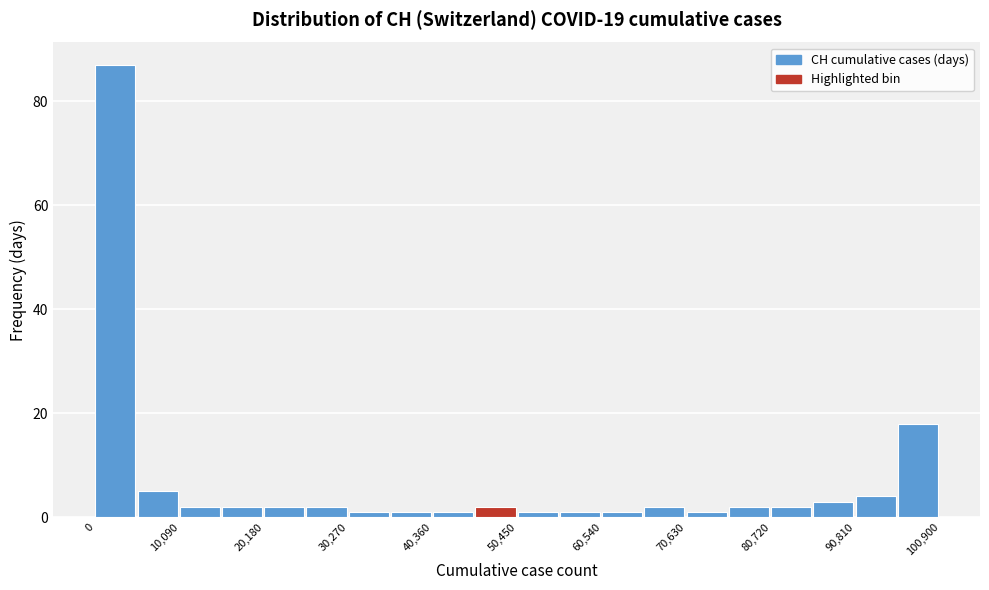

Around what value on the x-axis is the tallest bar? Give the approximate position of its centre, as read against the axis.

2000